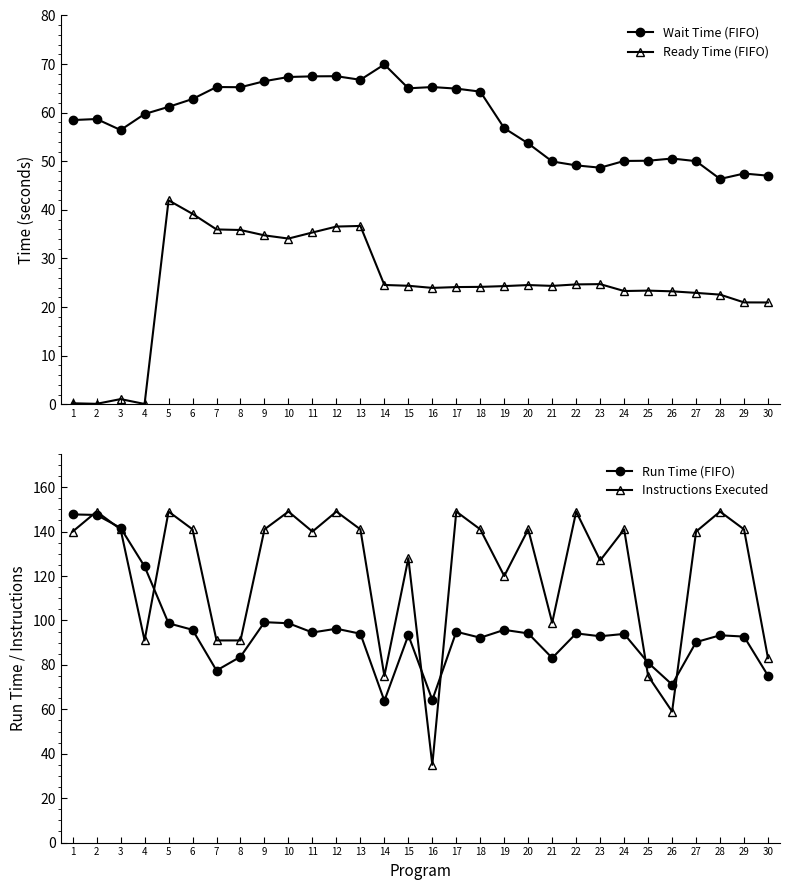

True or false: Wait Time (FIFO) has more than 2 points higher than both neighbors.

True